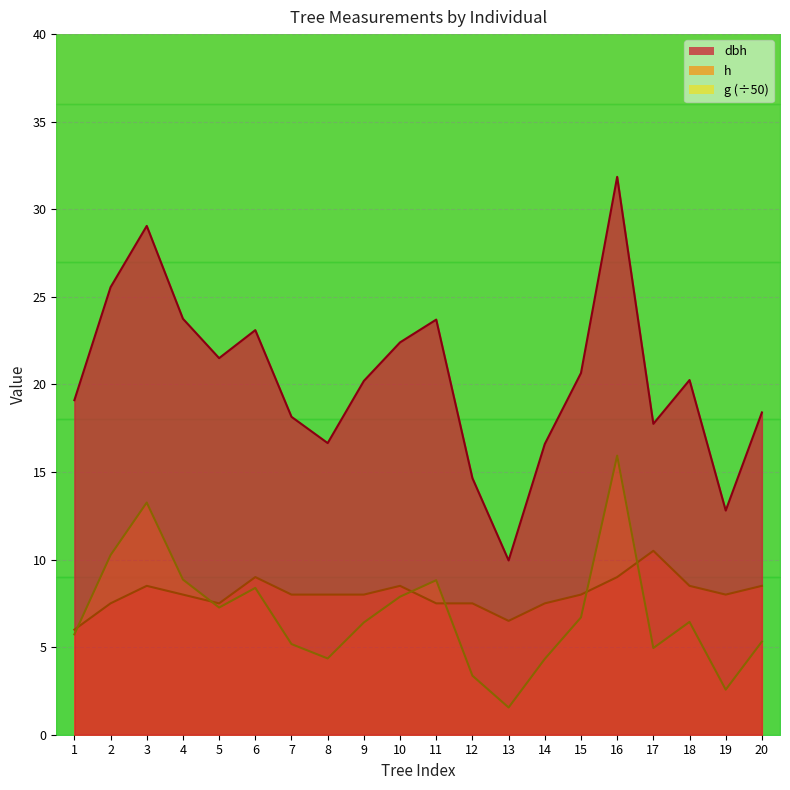

What is the approximate value of h at 7?

8.0